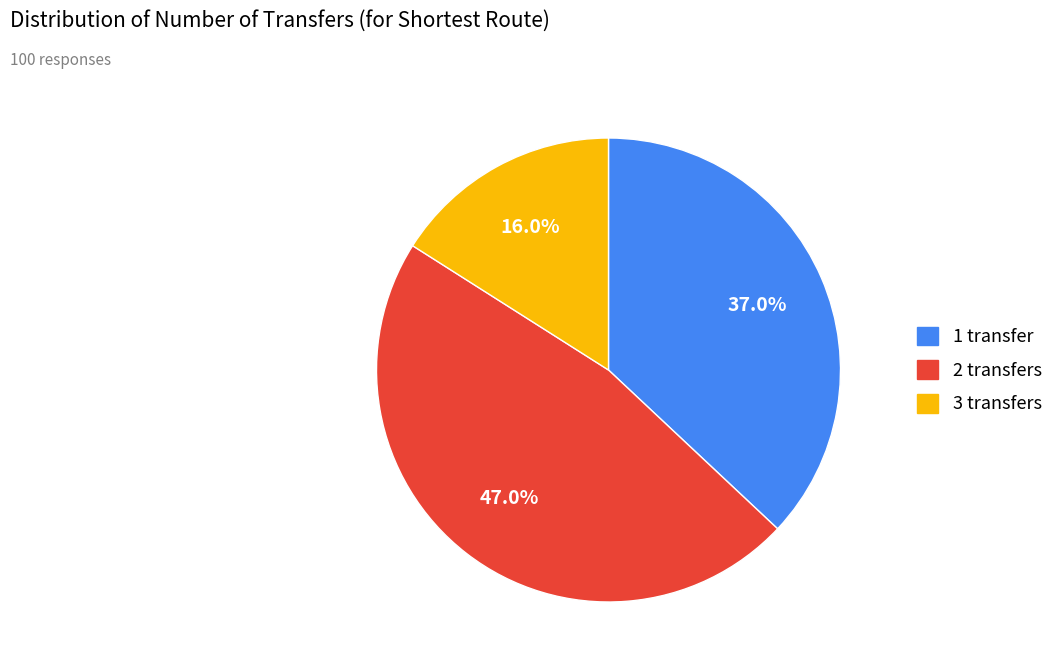

To the nearest percent, what percentage of the pie is 3 transfers?

16%